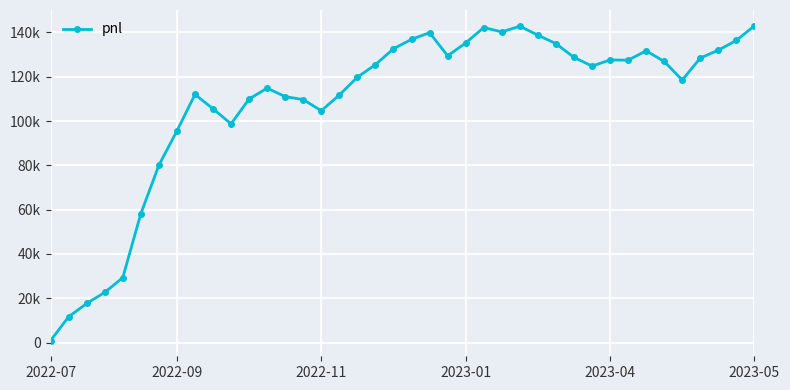

Where is the first local maximum?

8